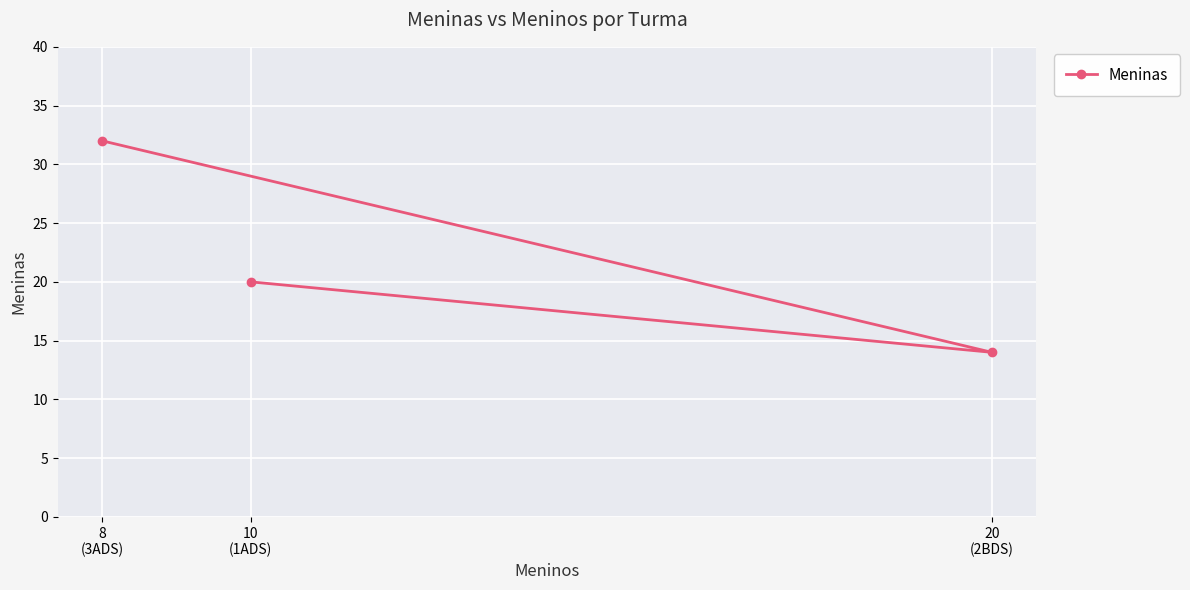

What is the sum of the values at 20
(2BDS) and 8
(3ADS)?

46